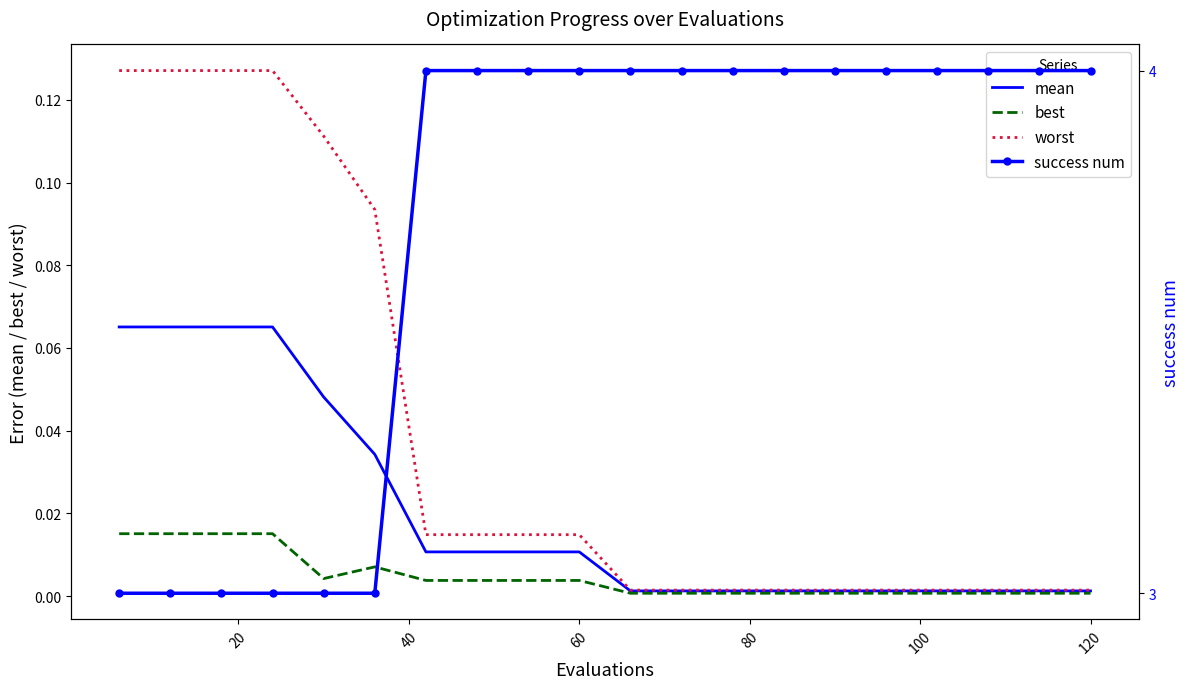

Which series has the largest range (max minus min)?

success num